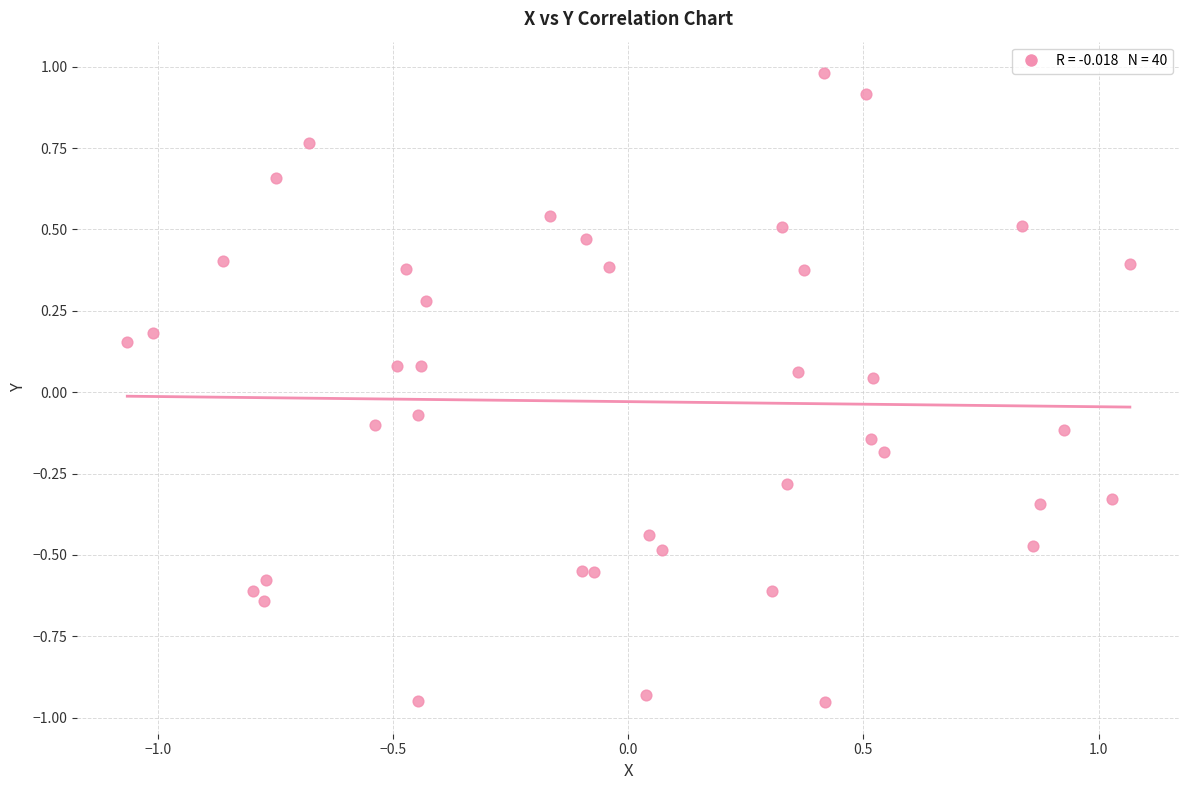

What is the range of Y values (max minus min)?

1.9